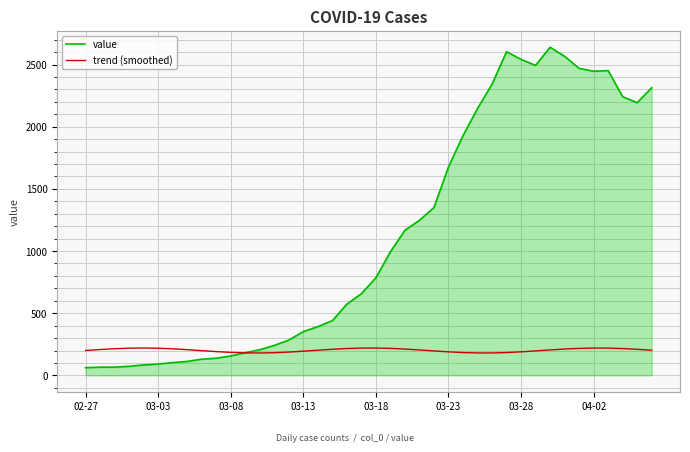

Which series has the widest spread of values?

value